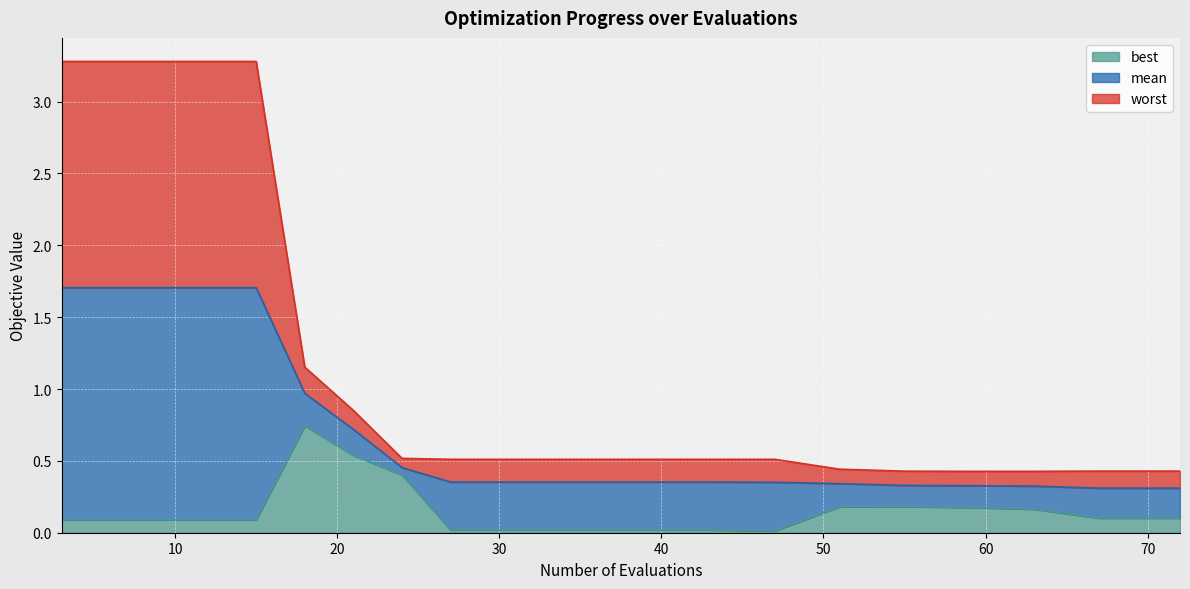

How many interior local valleys does the best series have?

1